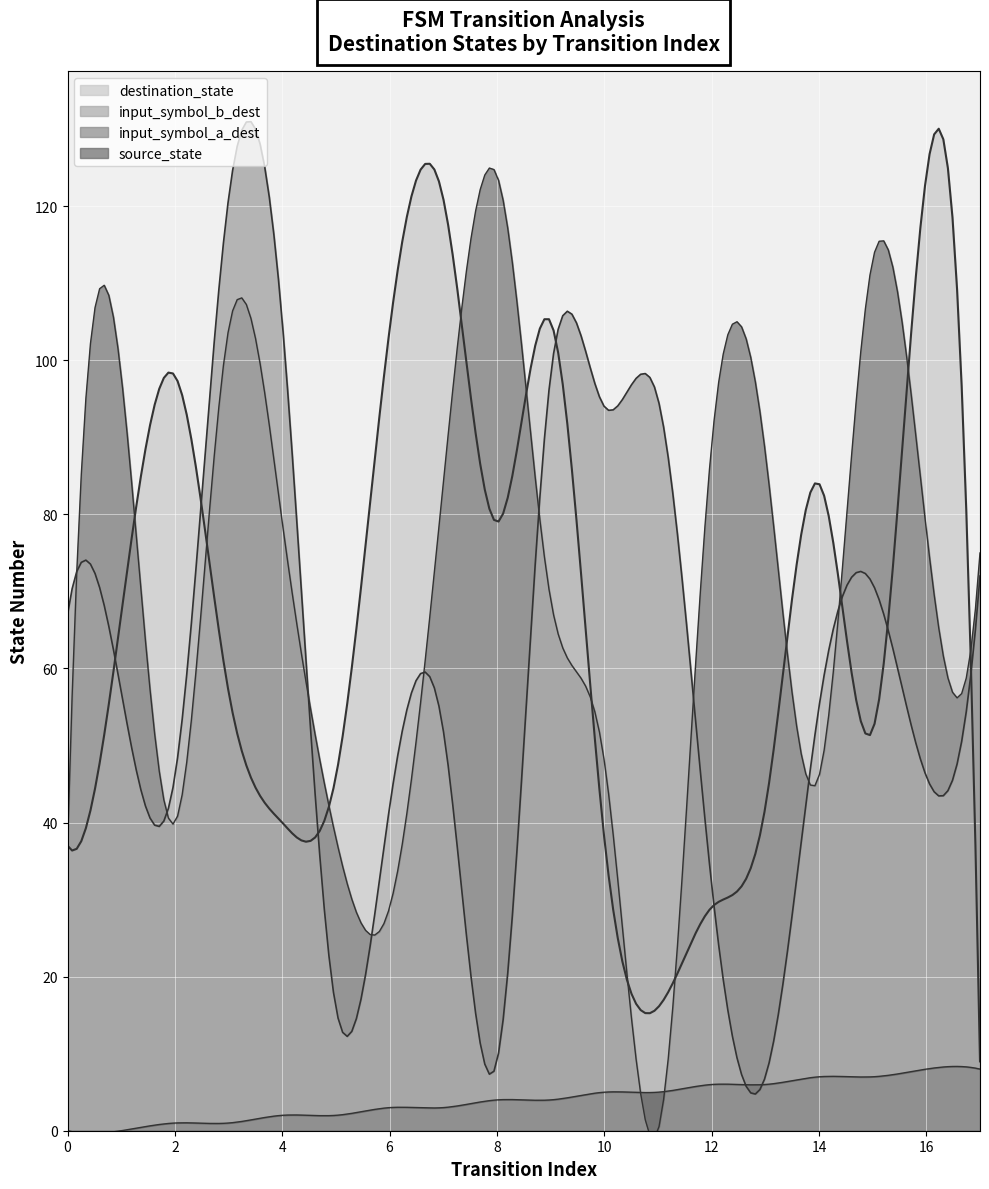

What is the difference between the highest and lowest values at 17?

67